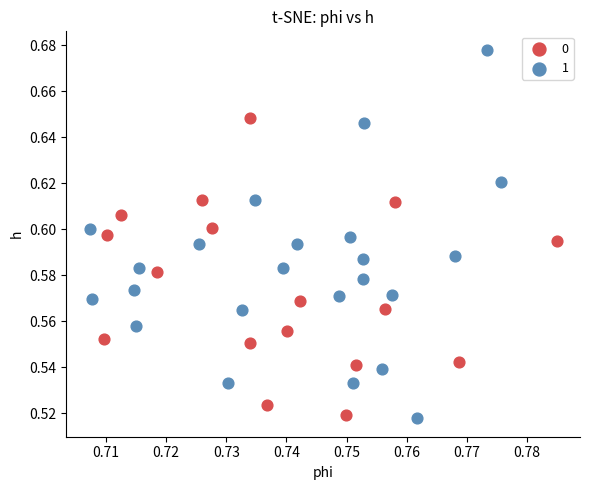

Which series reaches the minimum Y coordinate?

1